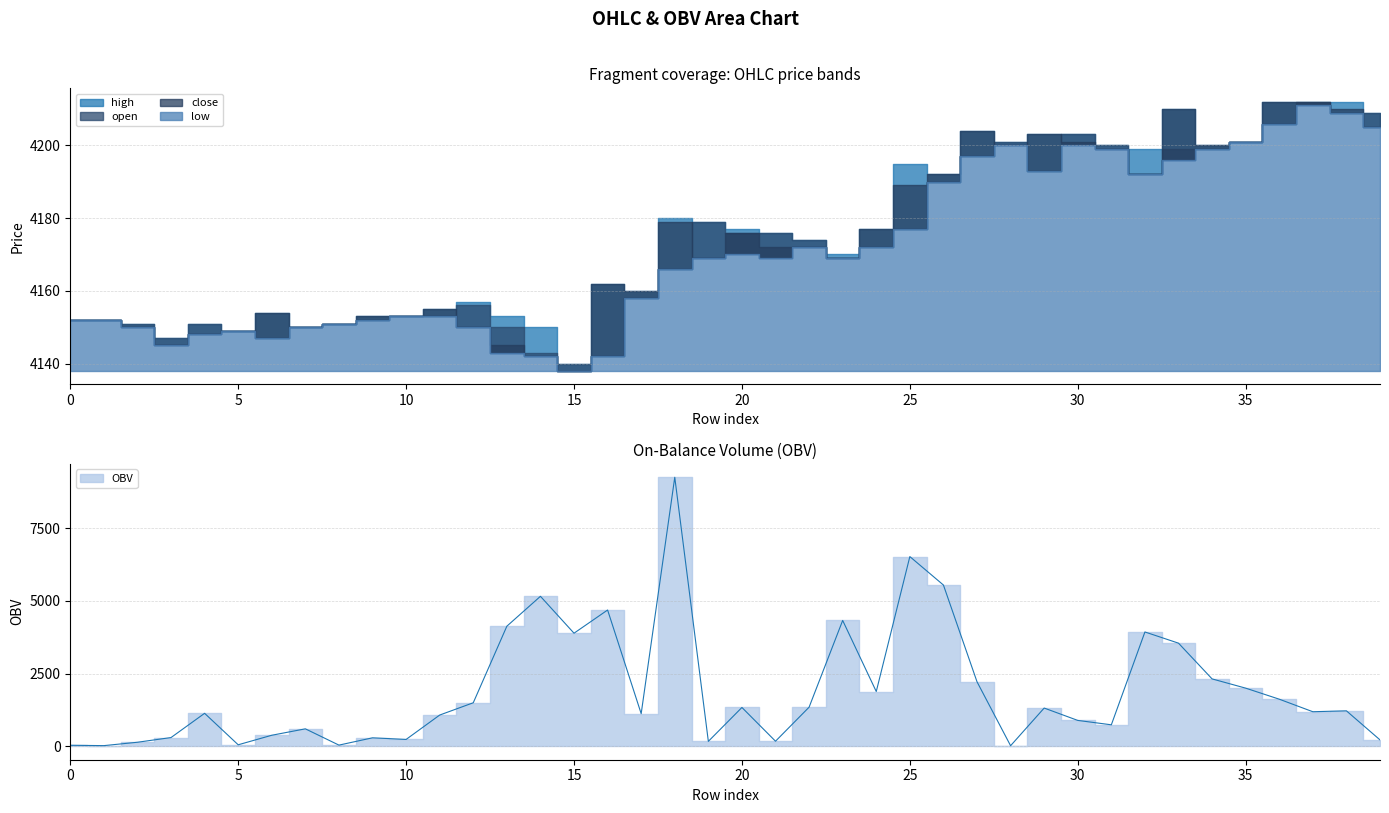

What is the average value of the OBV series?

1914.5